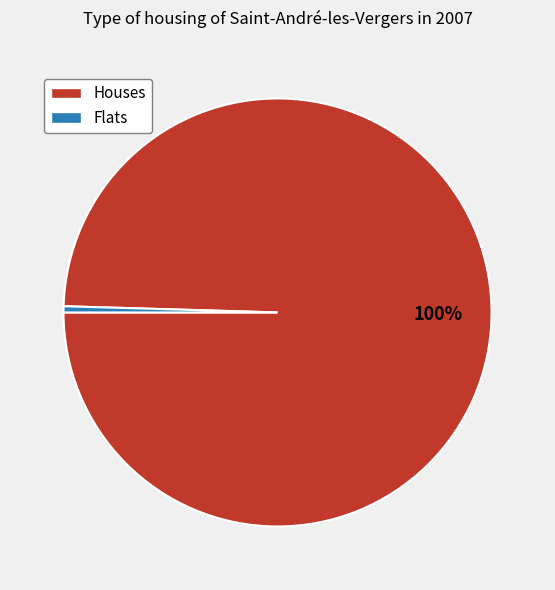

True or false: Houses accounts for 100% of the total.

True